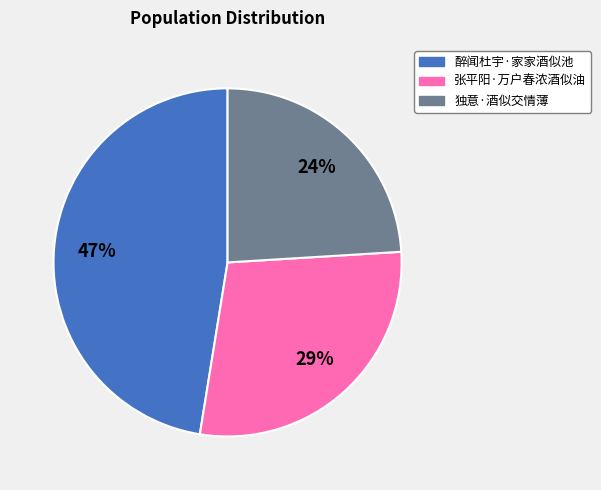

Combined, do 独意·酒似交情薄 and 醉闻杜宇·家家酒似池 account for over 50%?

Yes